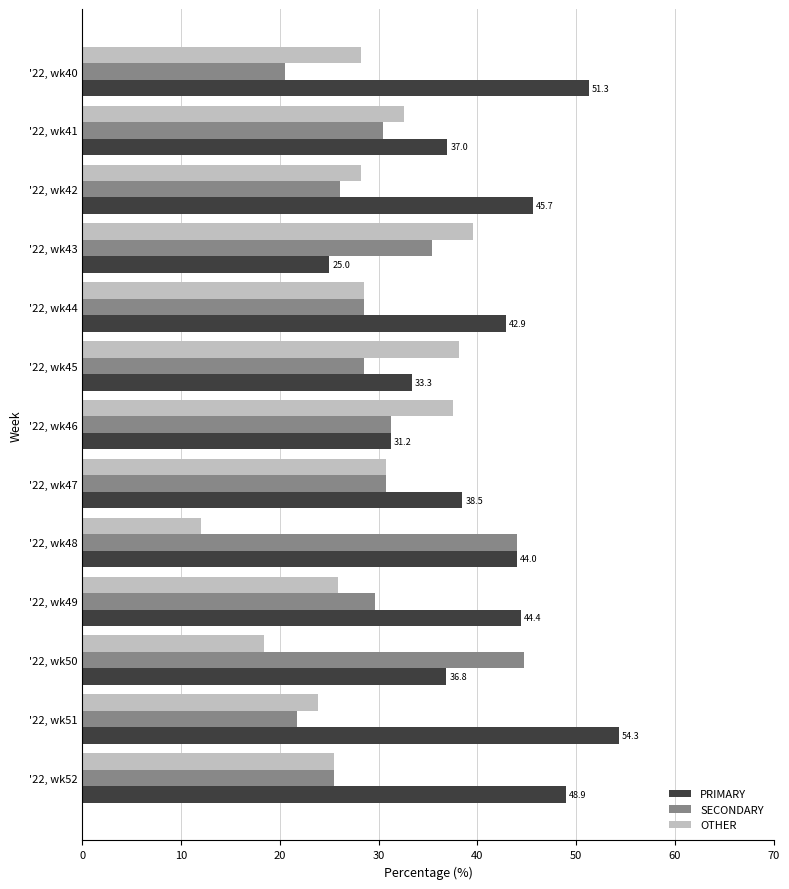

Rank the series by their maximum value, from highest to lowest.

PRIMARY, SECONDARY, OTHER